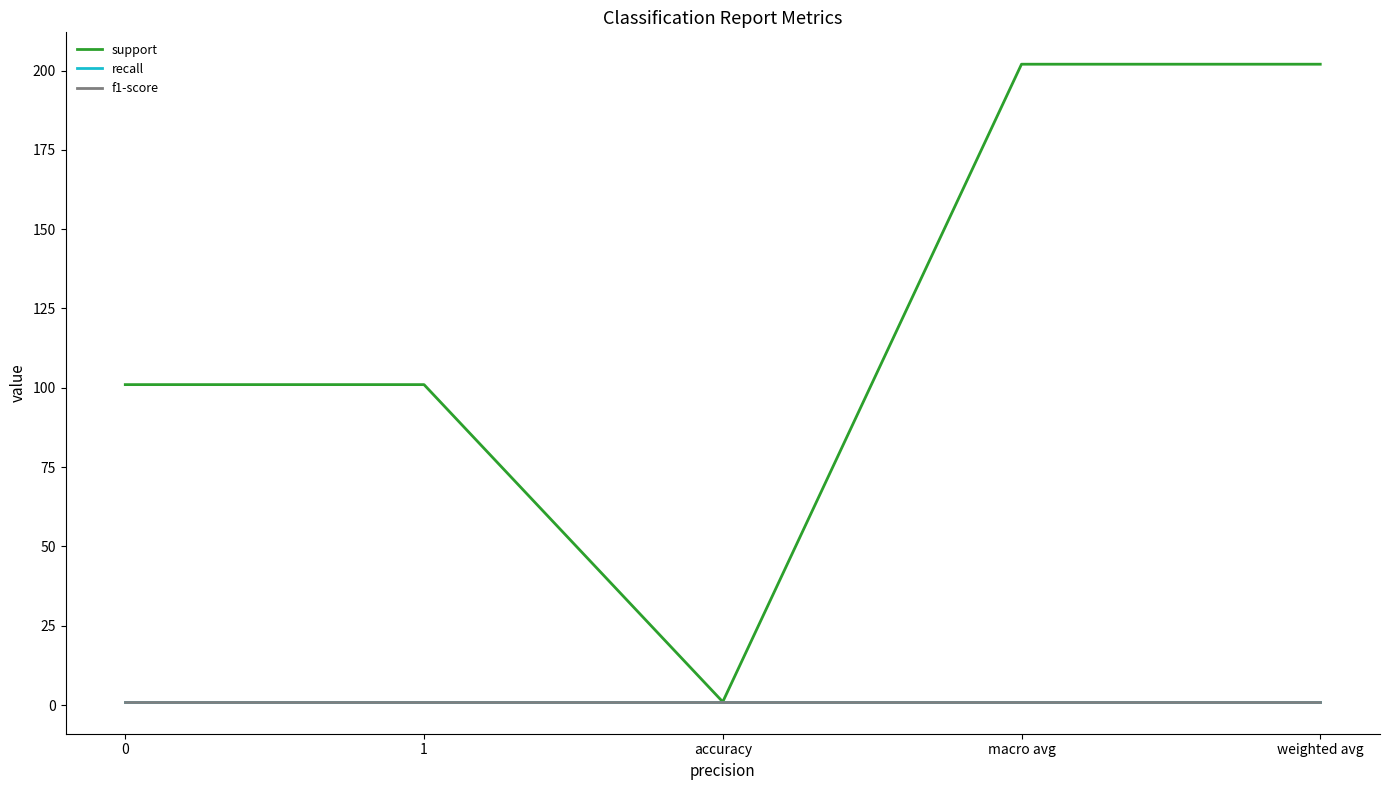

Is this an area chart (filled region under the line)?

No